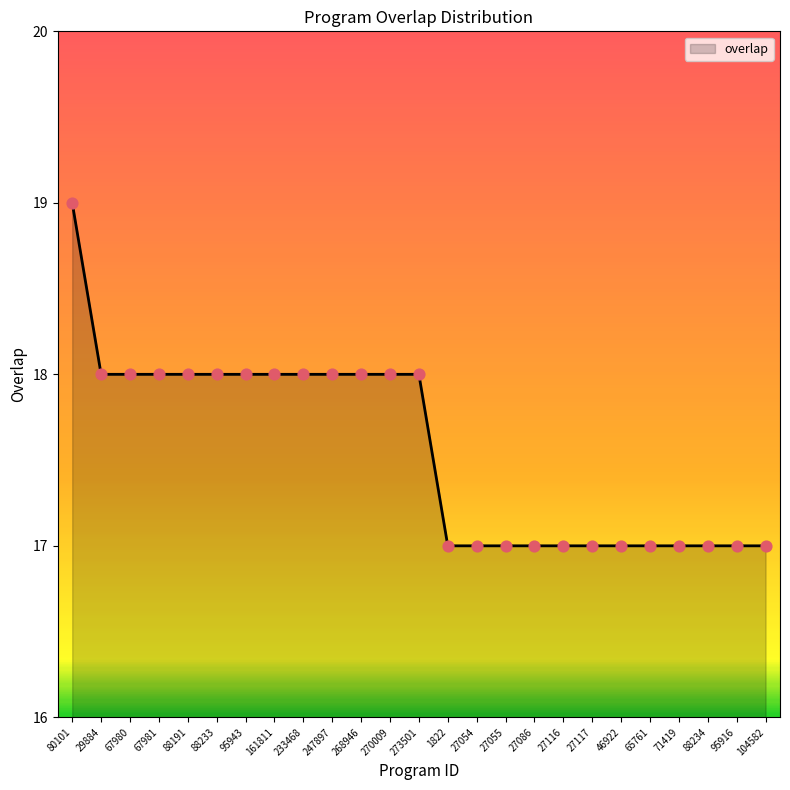

Between 29884 and 27116, which is larger?

29884